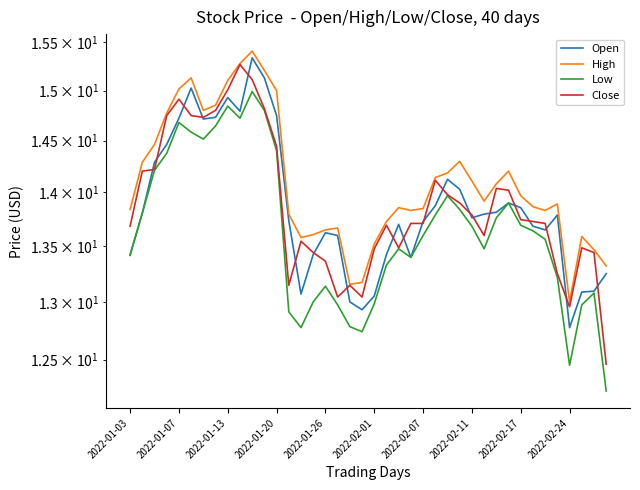

What is the highest value of the High series?

15.4